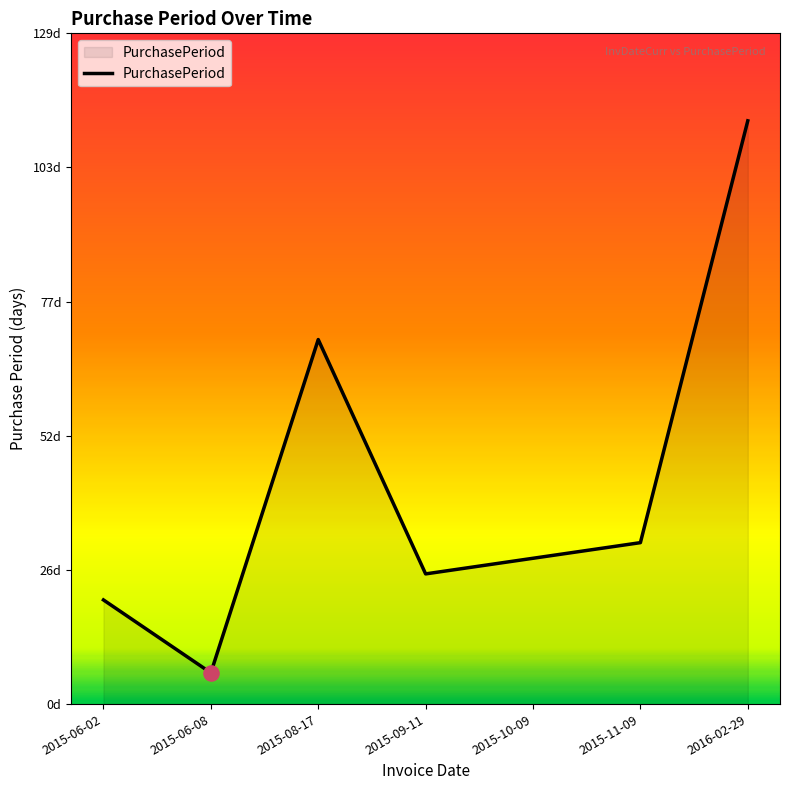

Which has a higher value, 2015-06-02 or 2015-09-11?

2015-09-11